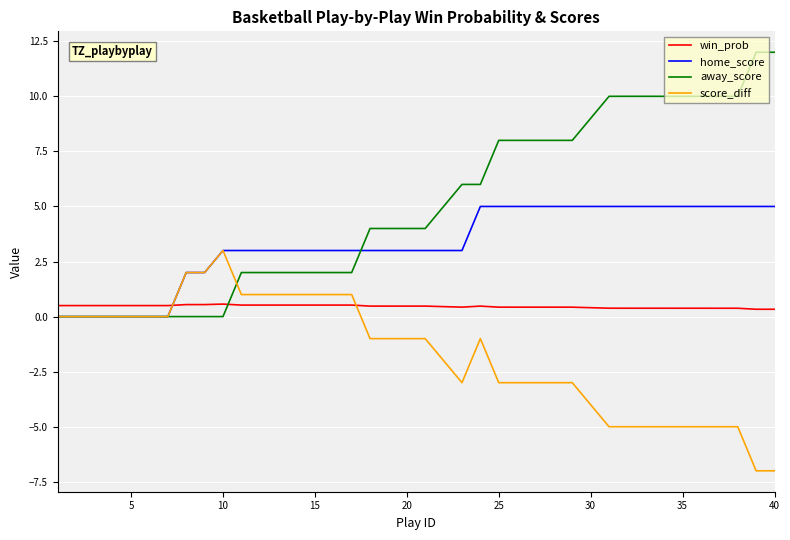

Which series has the largest range (max minus min)?

away_score